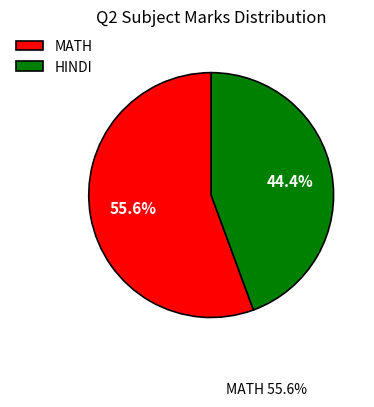

Does any single category account for the majority?

Yes